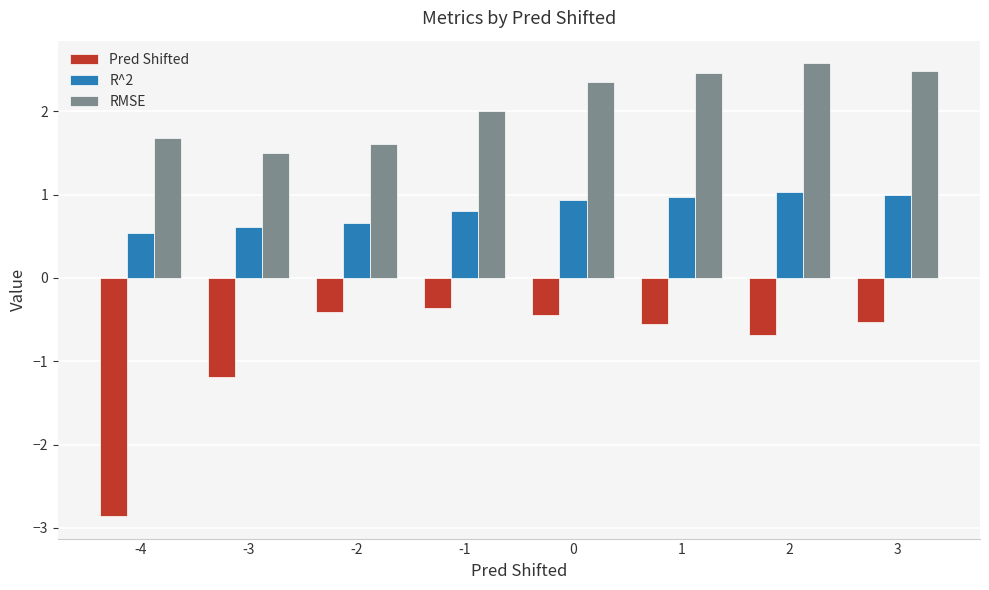

What are all the series names shown in the legend?

Pred Shifted, R^2, RMSE